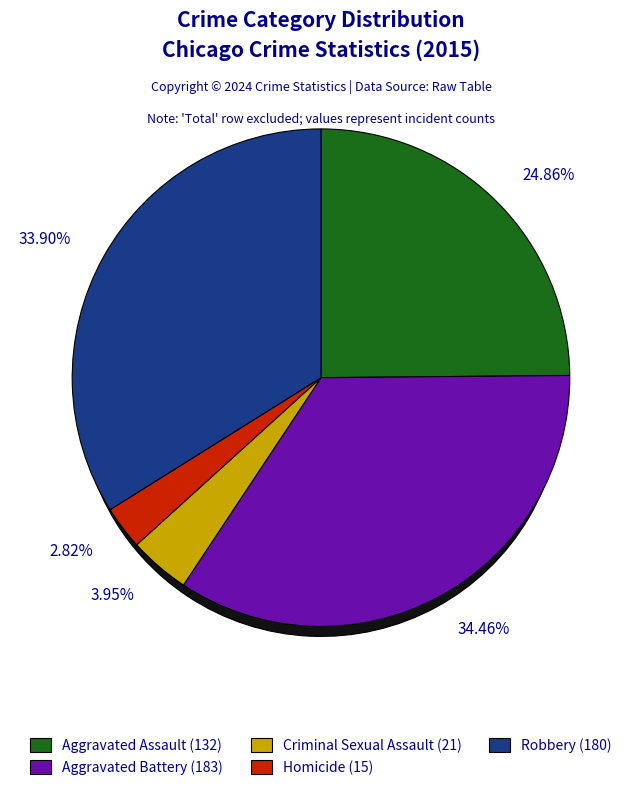

Which category has the smallest portion of the pie?

Homicide